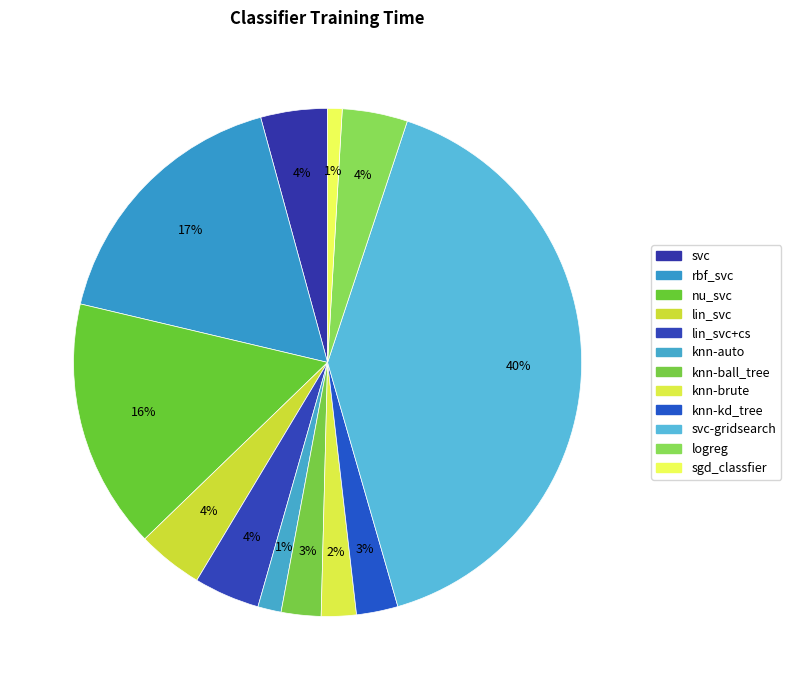

Is there any slice that represents more than half of the pie?

No